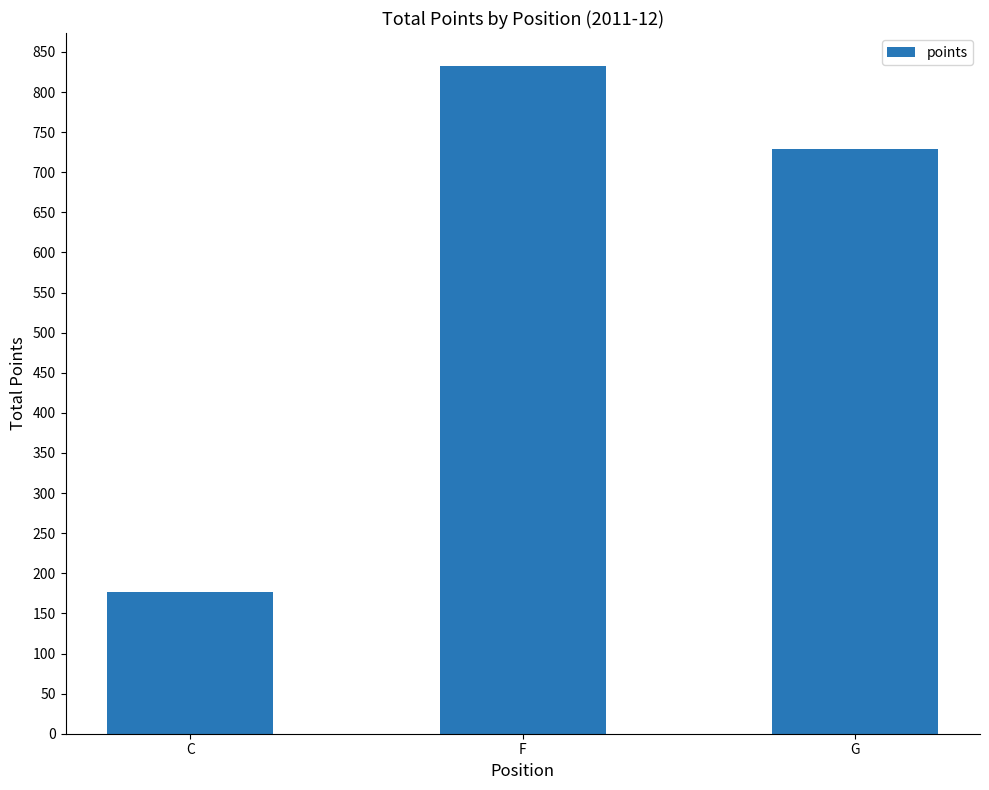

How many values are below 729?

1